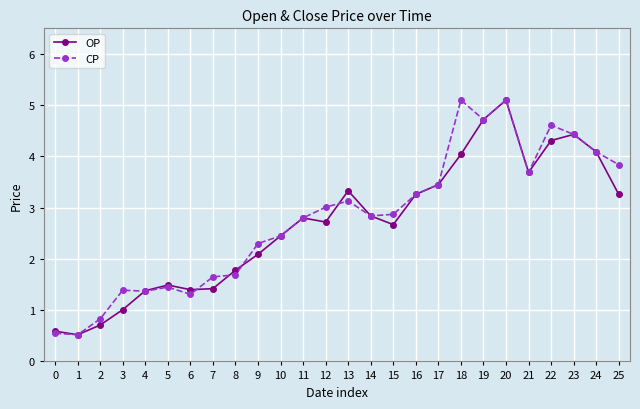

What is the value of the OP point at the 6th from the left?

1.5